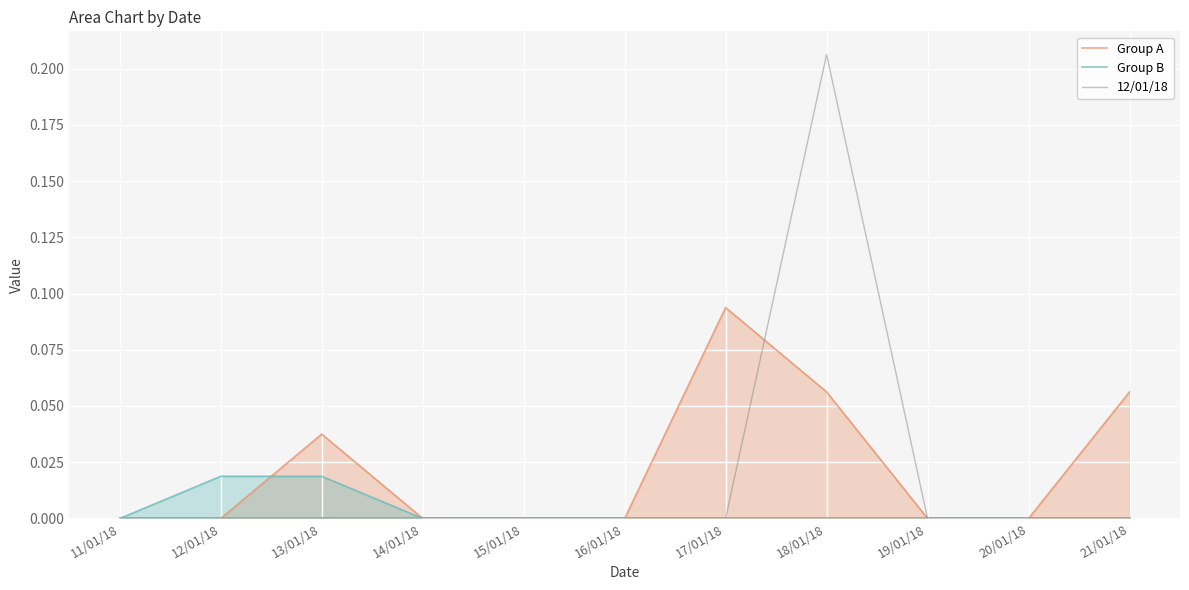

Is it true that Group A equals 0.0 at 11/01/18?

True